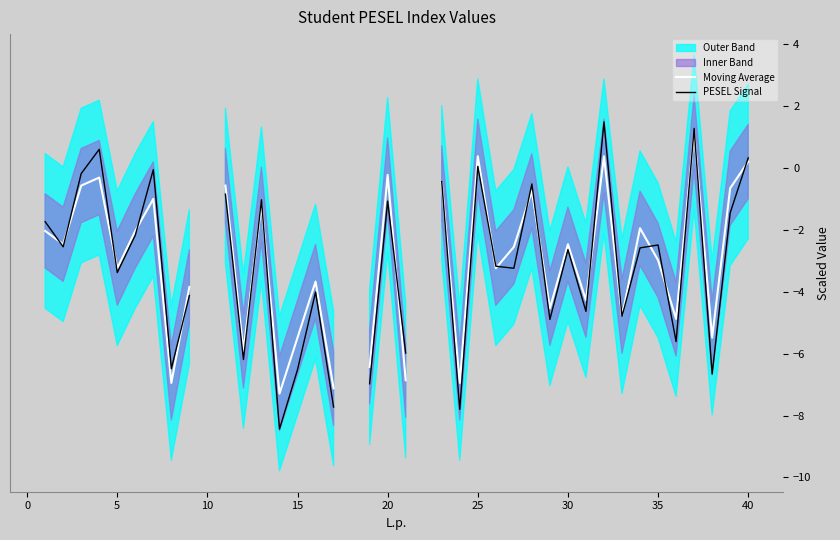

Is it true that PESEL Signal equals 1.0 at 10?

False